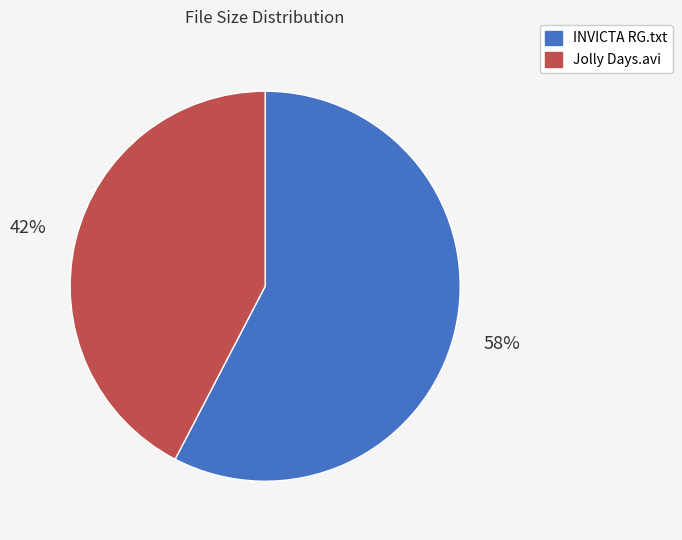

Which category accounts for the majority?

INVICTA RG.txt